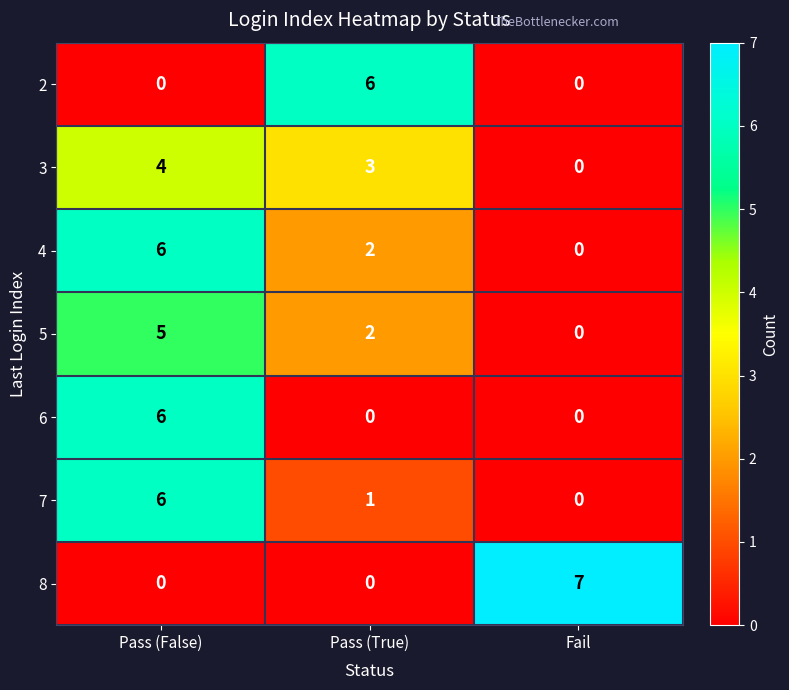

What is the difference between the highest and lowest values at Pass (True)?

6